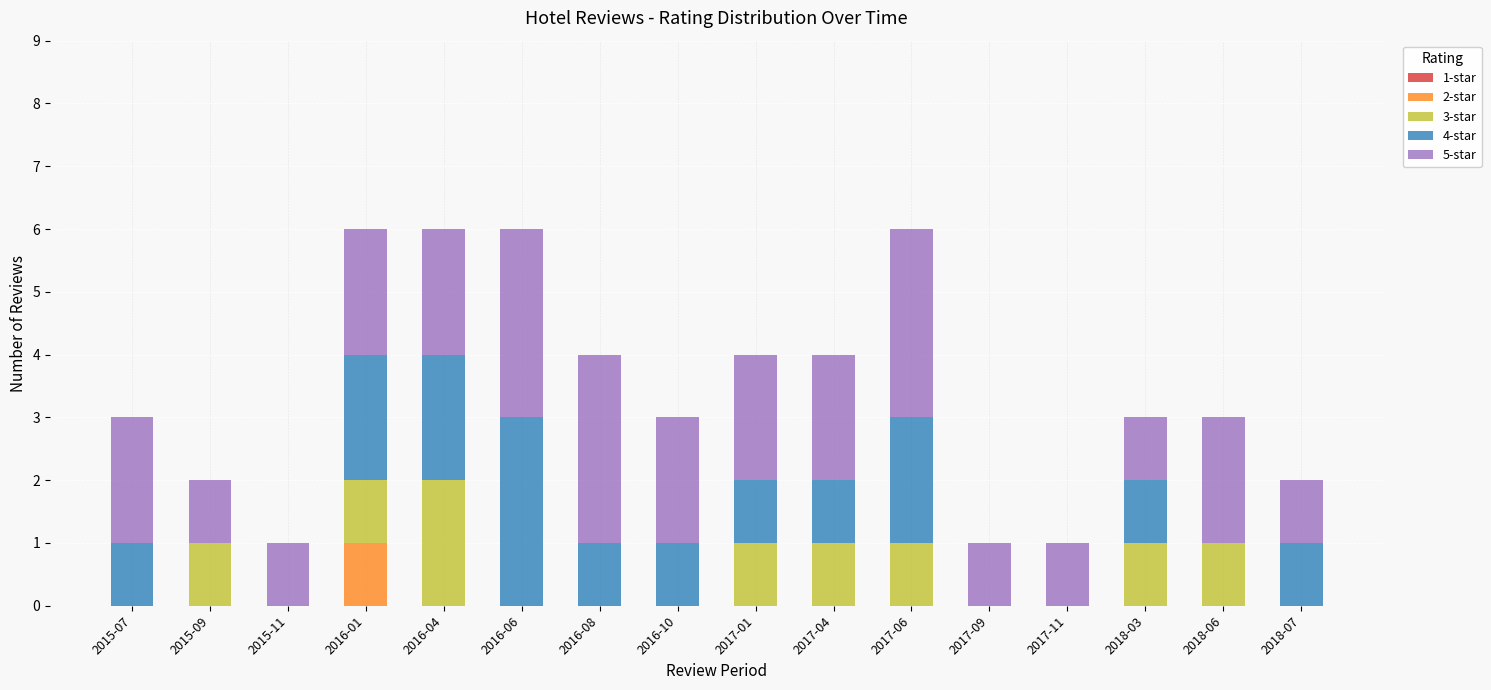

What is the total value across all series at 2017-01?

4